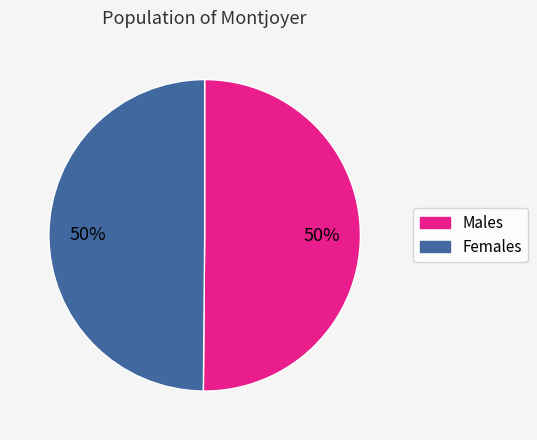

What is the ratio of the value at Females to the value at Males?

1.0